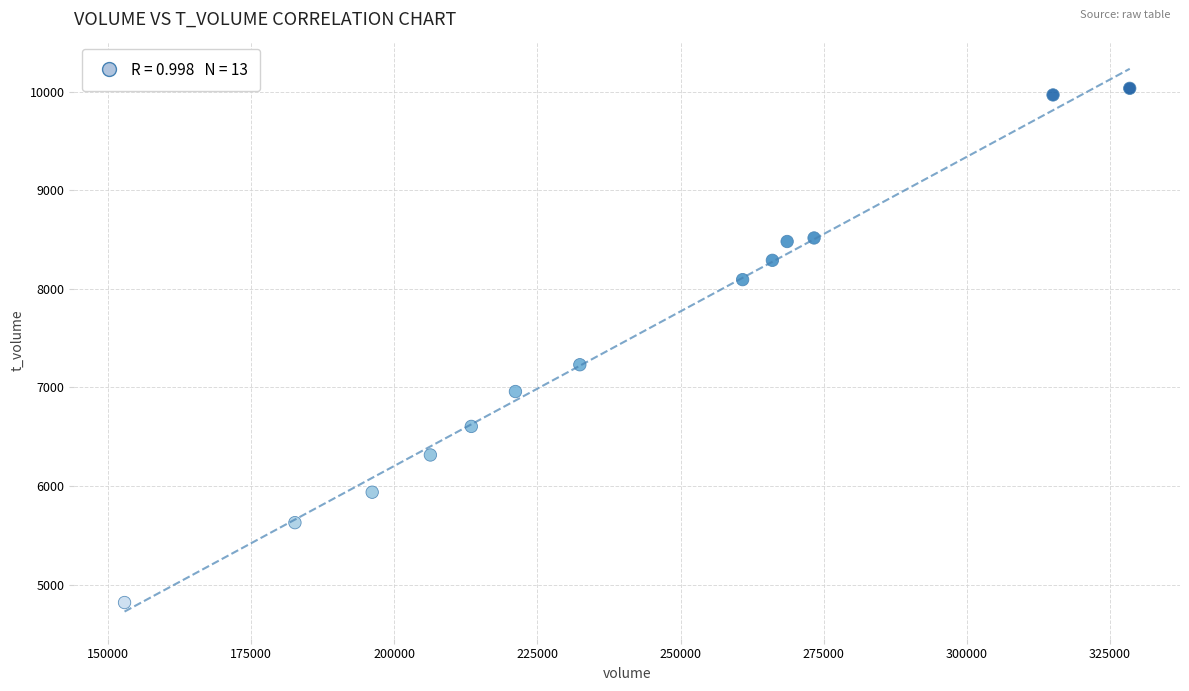

What is the range of Y values (max minus min)?

5220